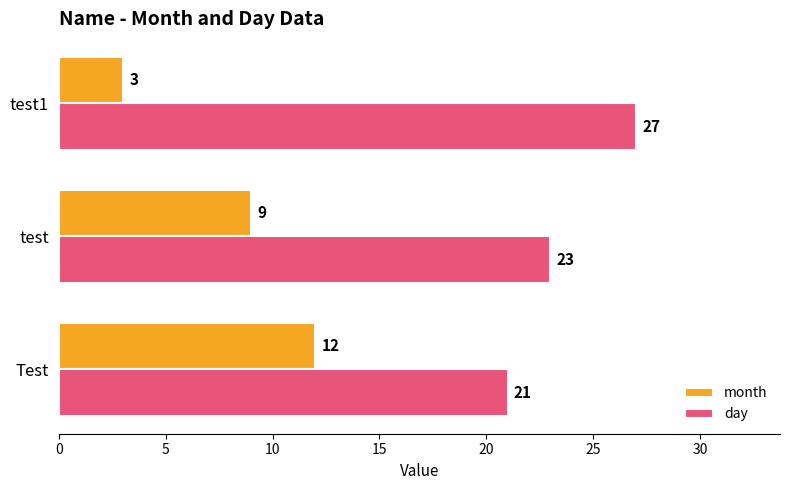

Which label corresponds to the largest value in the chart?

test1